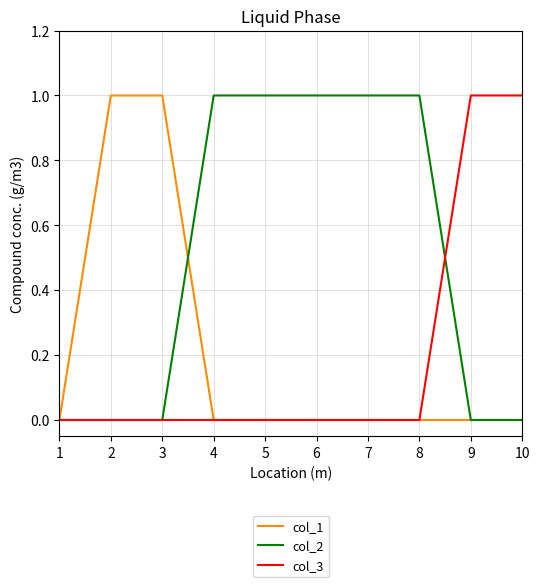

Which series changed the most between 1 and 2?

col_1